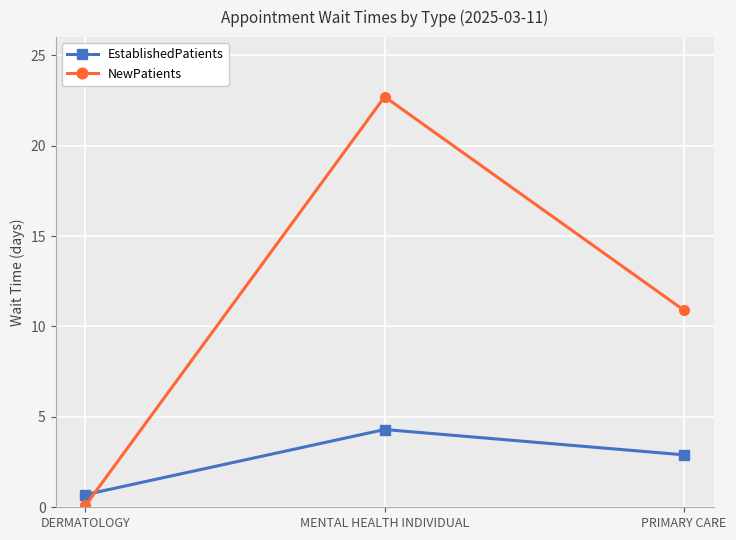

Which series has the largest range (max minus min)?

NewPatients